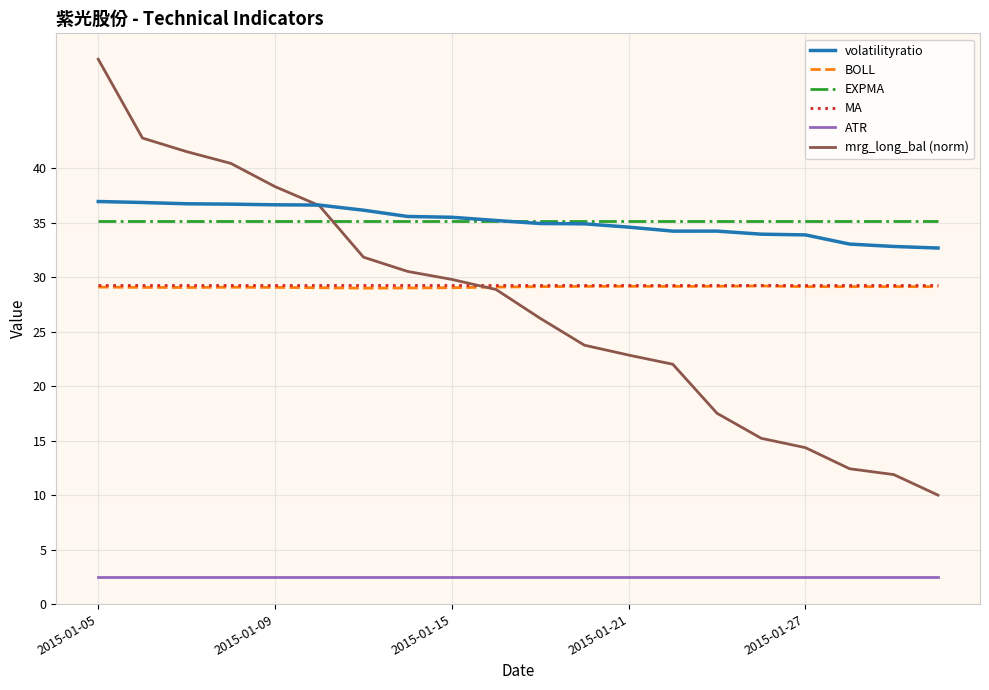

What is the difference between the maximum and minimum values in the mrg_long_bal (norm) series?

40.0